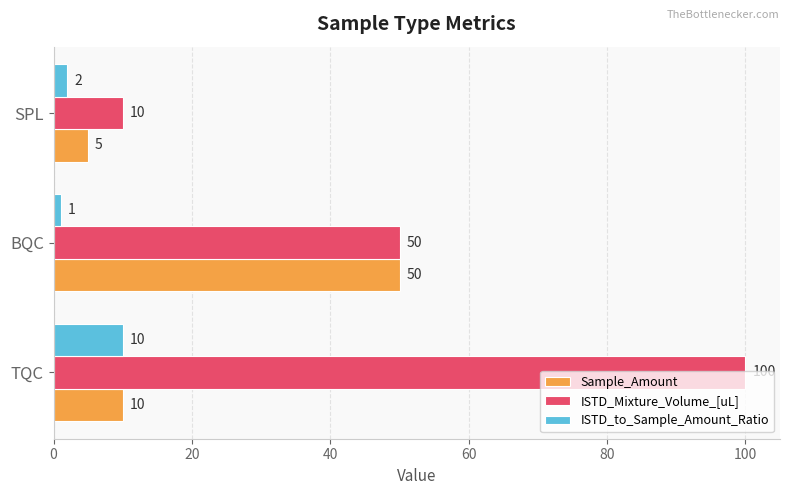

At which category does the chart reach its minimum across all series?

BQC